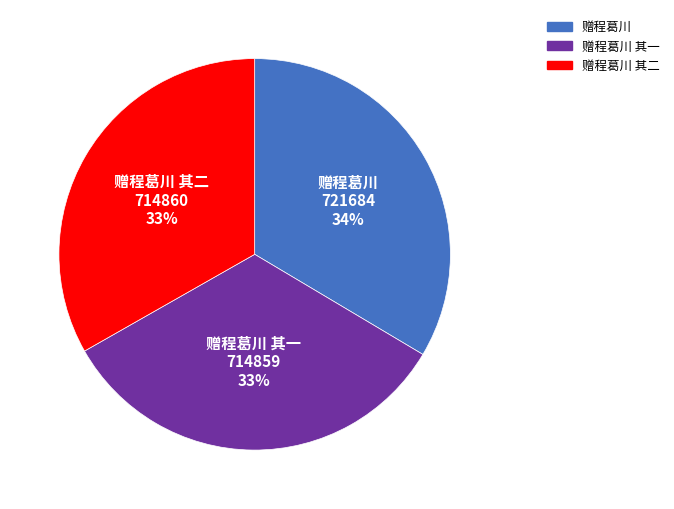

To the nearest percent, what is the average slice percentage?

33%